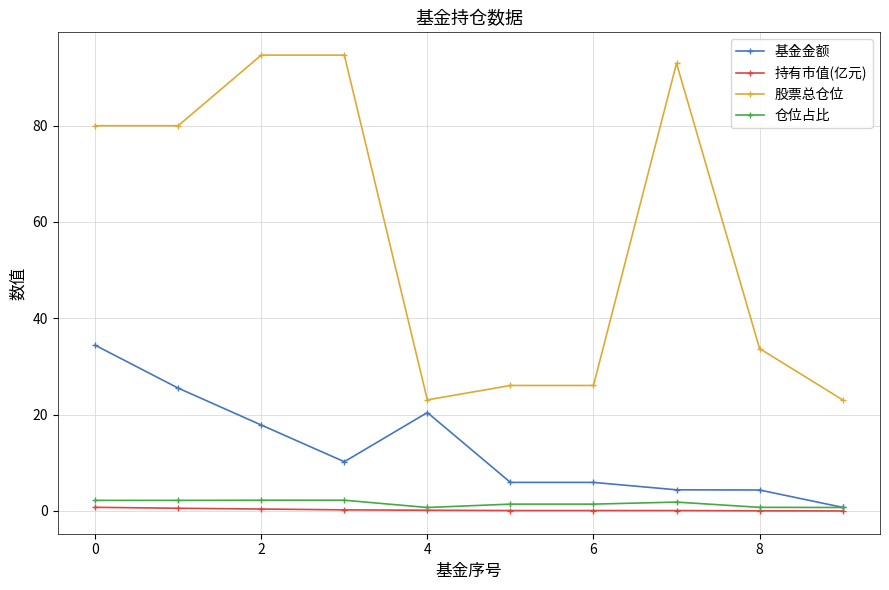

What is the greatest value displayed?

94.6